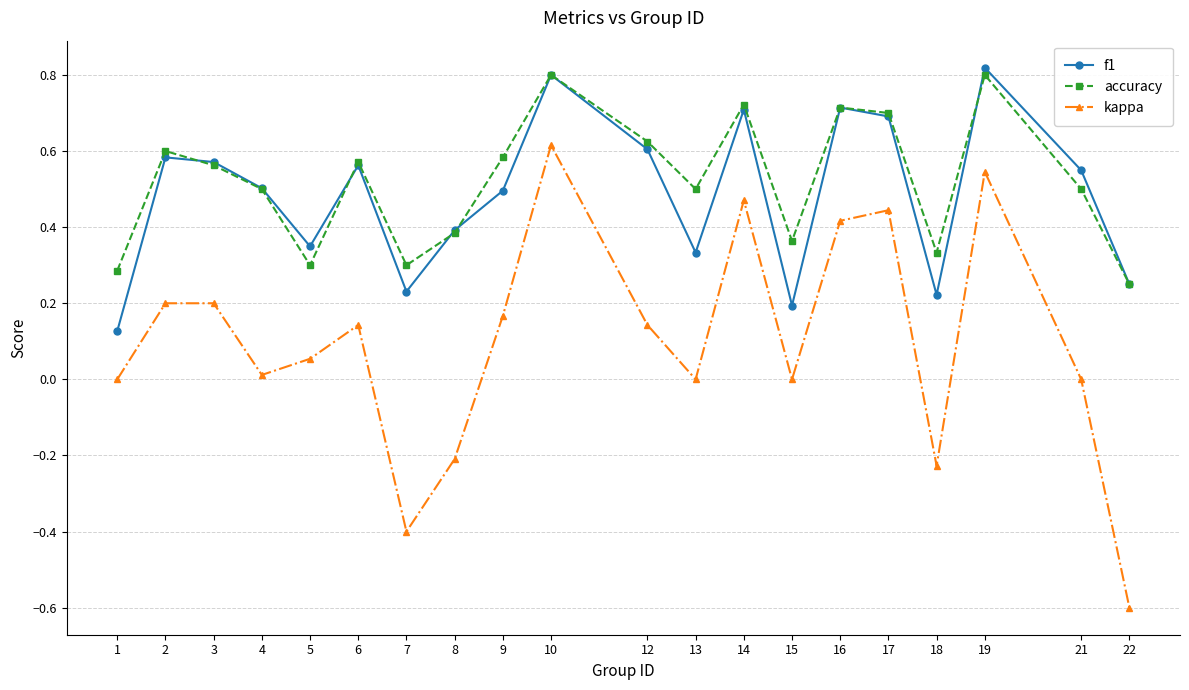

At which category does accuracy reach its first local peak?

2